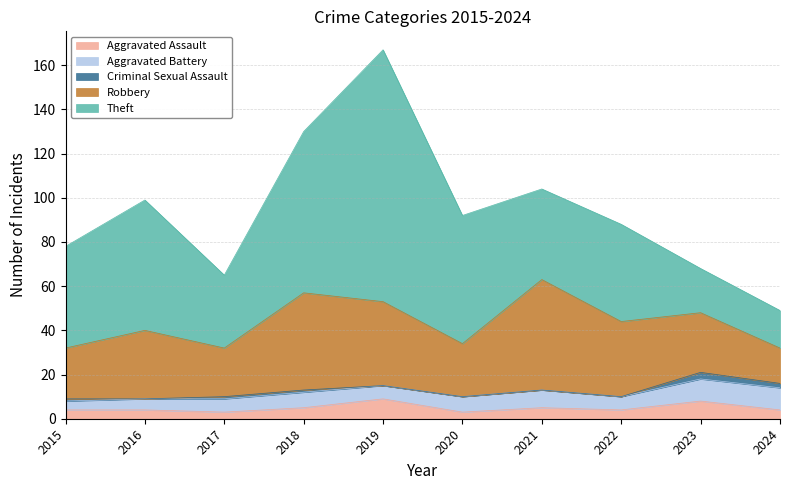

What is the highest value of the Aggravated Assault series?

9